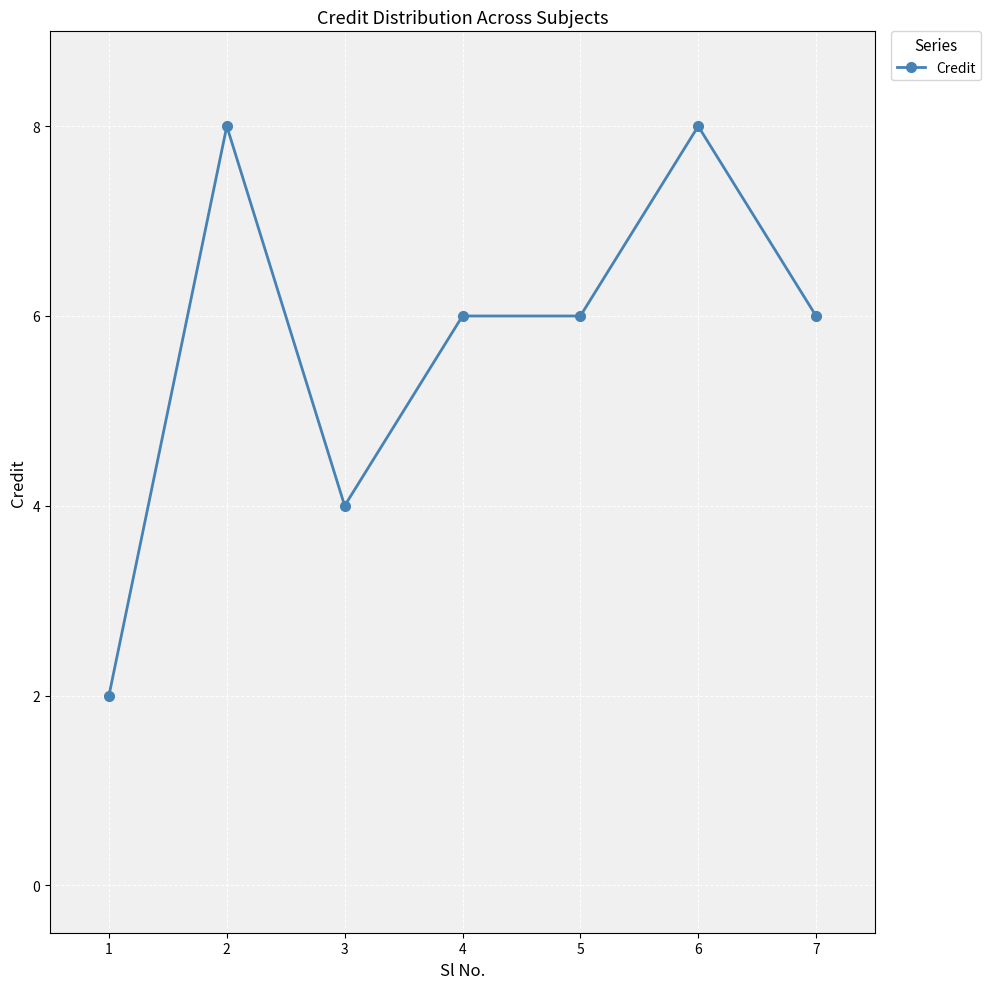

How many categories are shown in the chart?

7